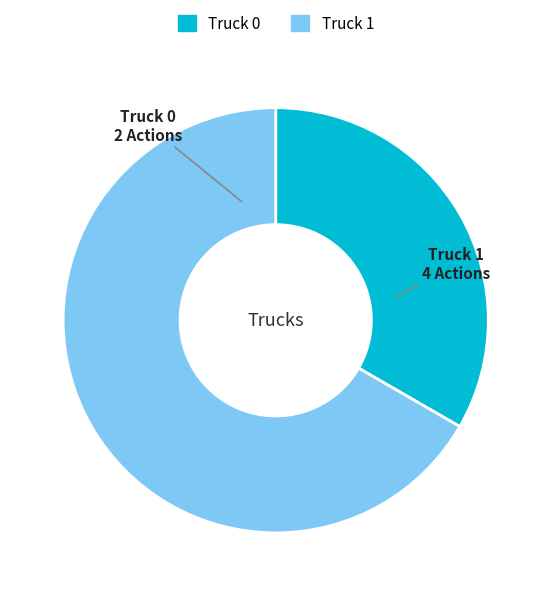

The Truck 0 slice represents 33% of the pie. True or false?

True